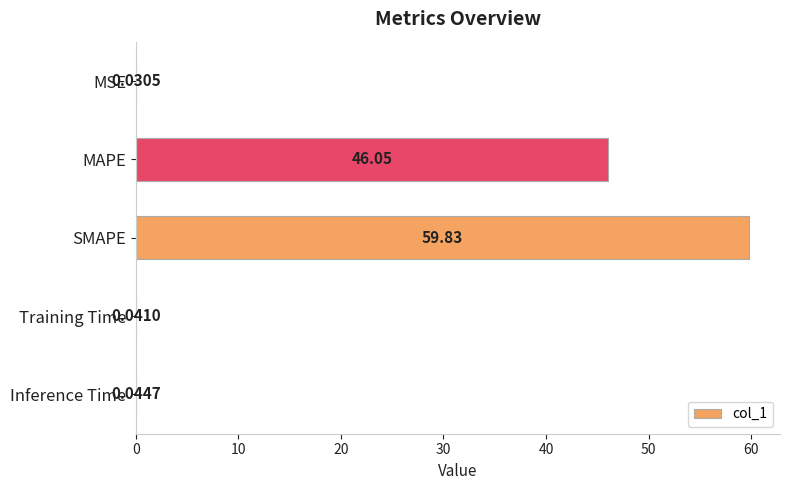

How many distinct data groups are displayed?

1